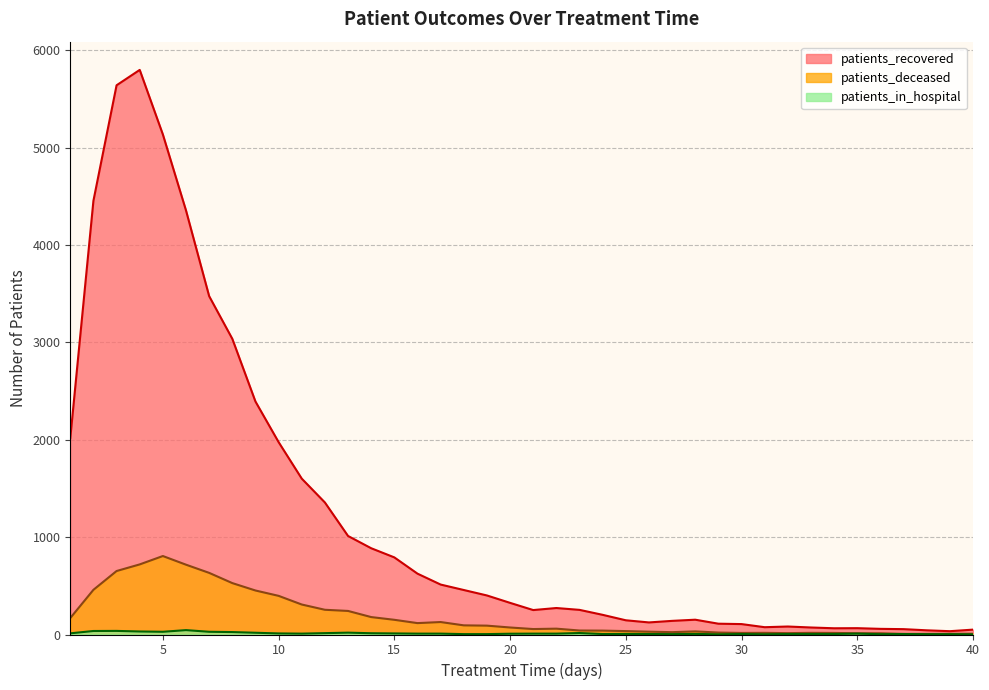

True or false: patients_in_hospital and patients_recovered intersect in this chart.

False